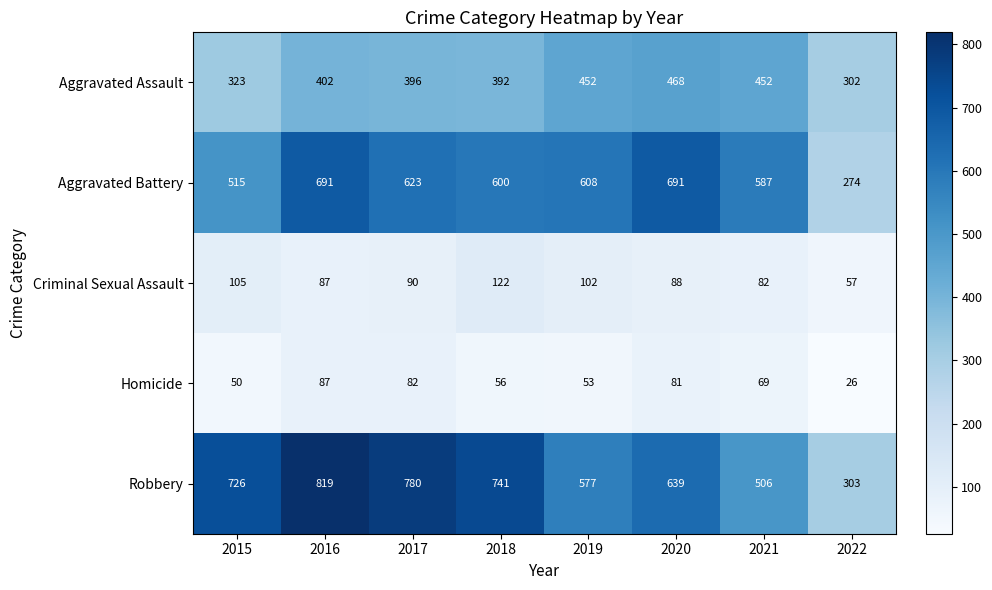

What is the total value across all series at 2018?

1911